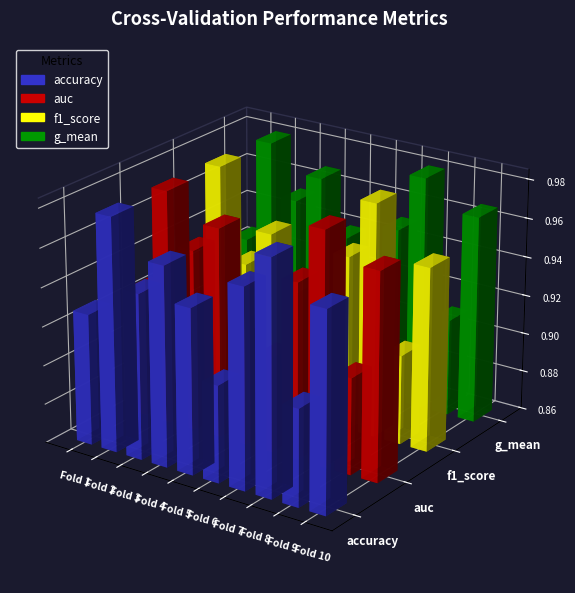

Which label corresponds to the smallest value in the chart?

Fold 1